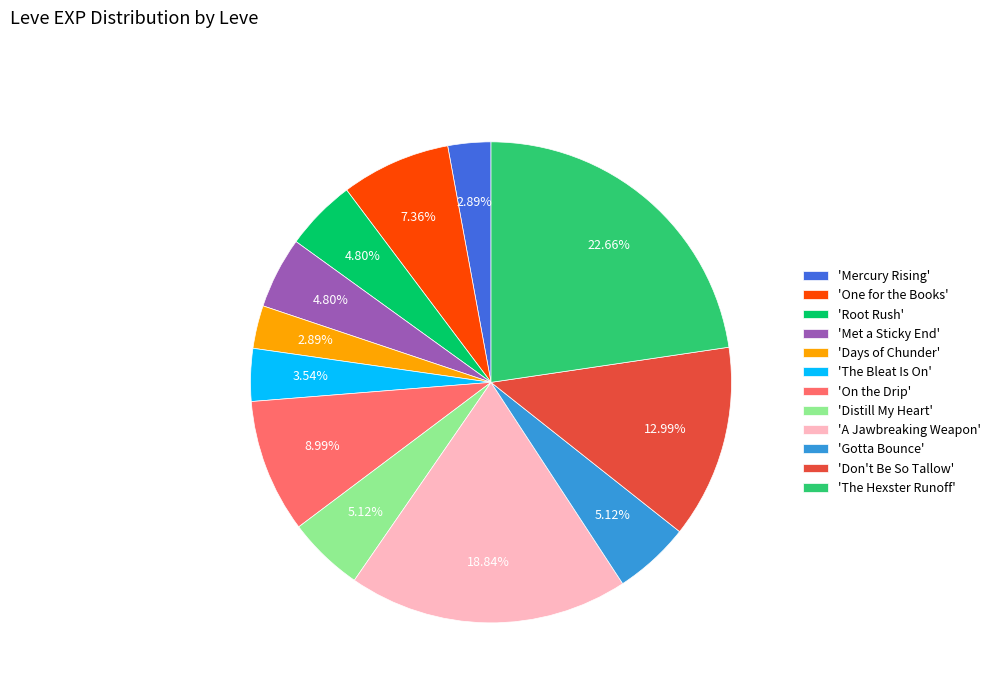

Do 'Don't Be So Tallow' and 'Mercury Rising' together represent more than half of the pie?

No